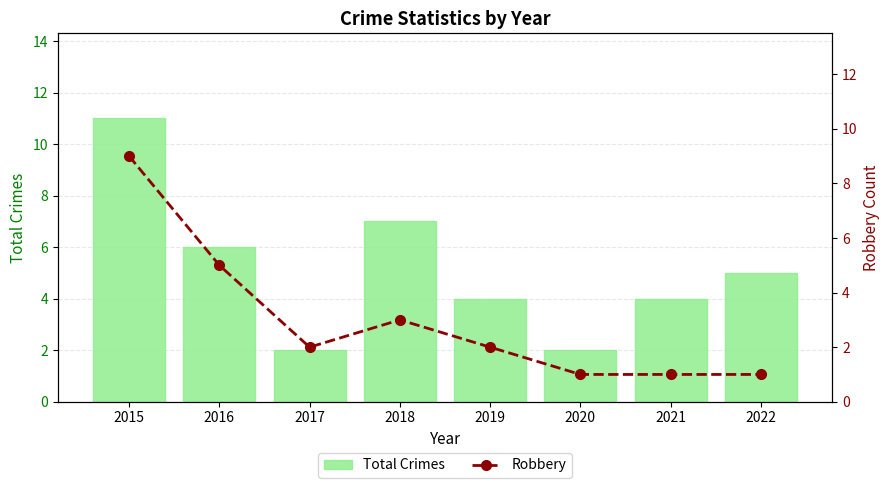

At which label is Robbery closest to 5?

2016